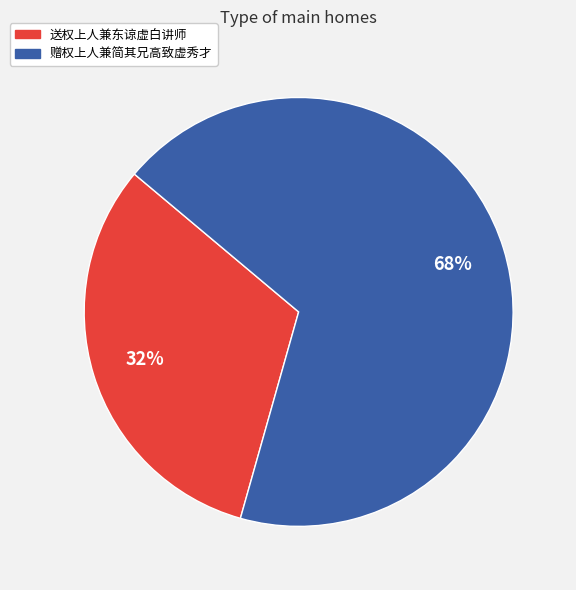

Which slice is the smallest?

送权上人兼东谅虚白讲师